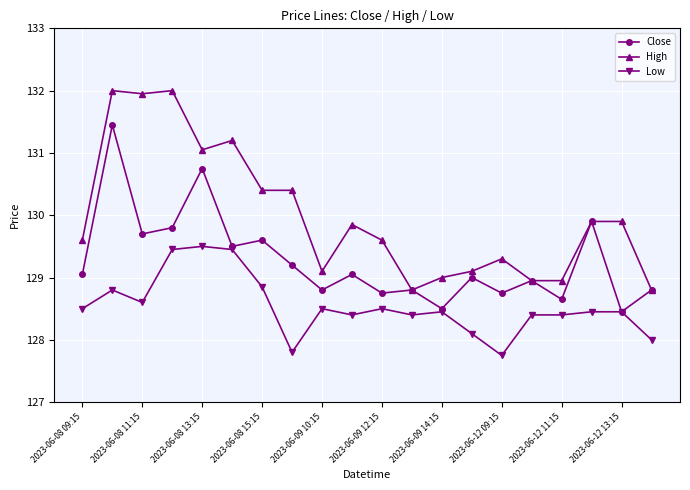

Which series has the widest spread of values?

High